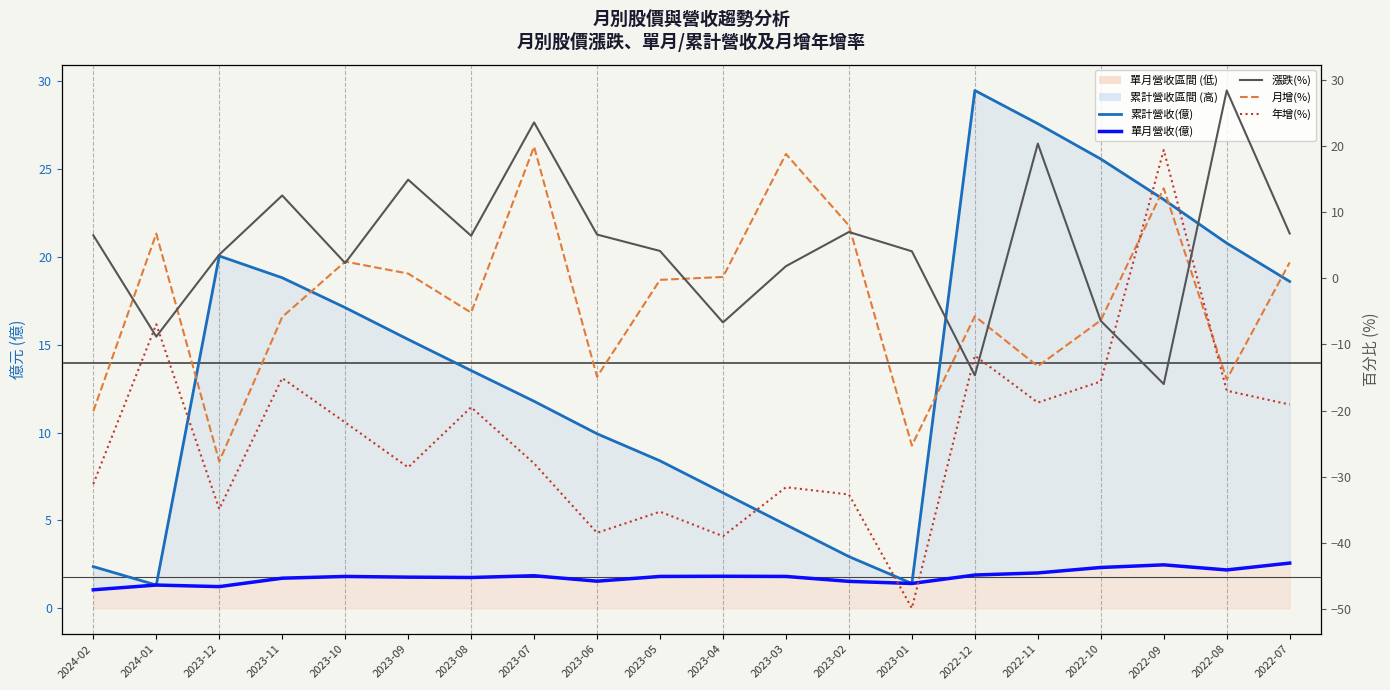

At which category does 月增(%) reach its first local peak?

2024-01